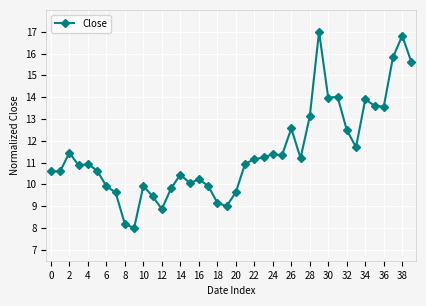

What is the greatest value displayed?

17.0